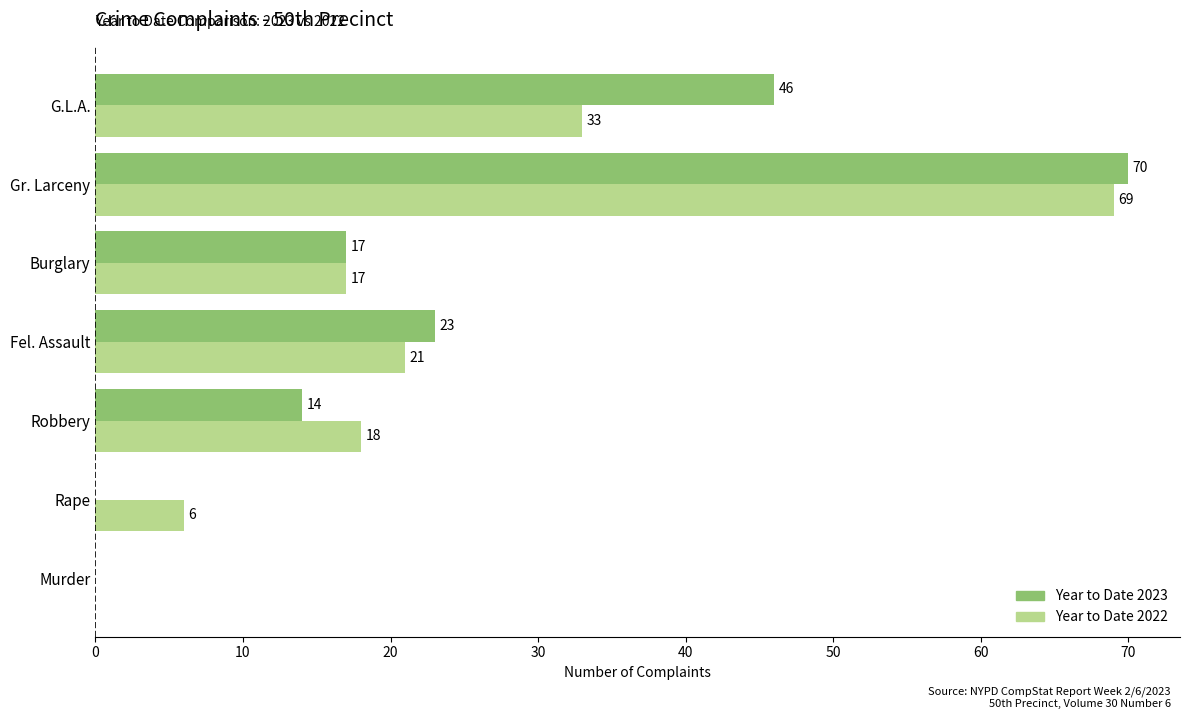

At which label is Year to Date 2022 closest to 34?

G.L.A.